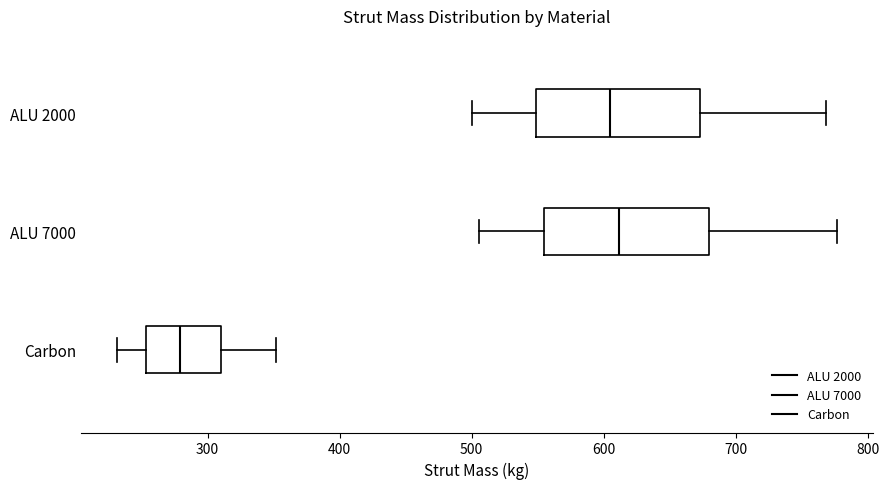

Reading bottom to top, transcribe this box plot: for each box, give where its median line is, the range the box spans, and where its two whiskers end, as read against the x-axis. The values are not printed on the chart, so give them approximately, as read against the axis.

Carbon: median 280, box 250 to 310, whiskers 230 to 350
ALU 7000: median 610, box 550 to 680, whiskers 510 to 780
ALU 2000: median 600, box 550 to 670, whiskers 500 to 770